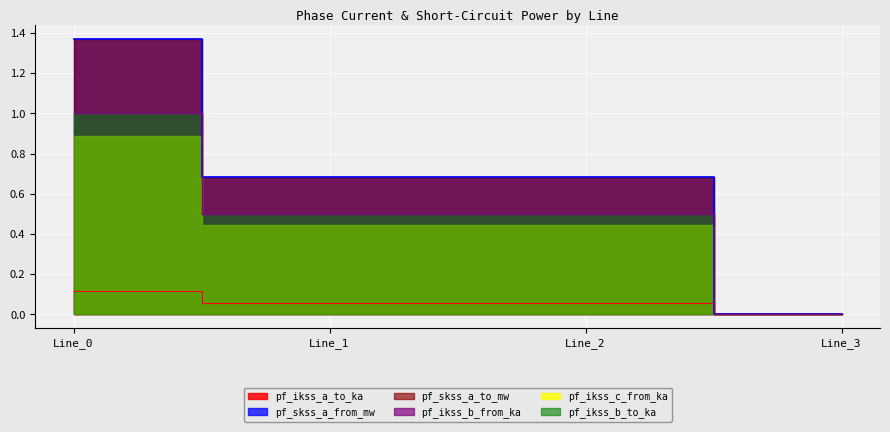

Between Line_3 and Line_2, which is larger?

Line_2